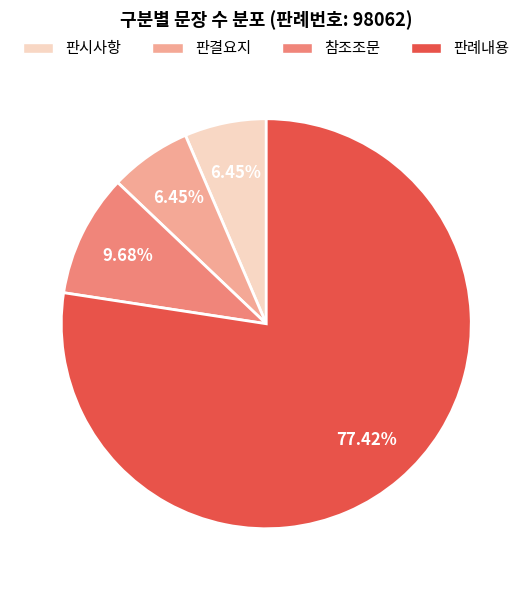

Count the number of slices in the pie.

4